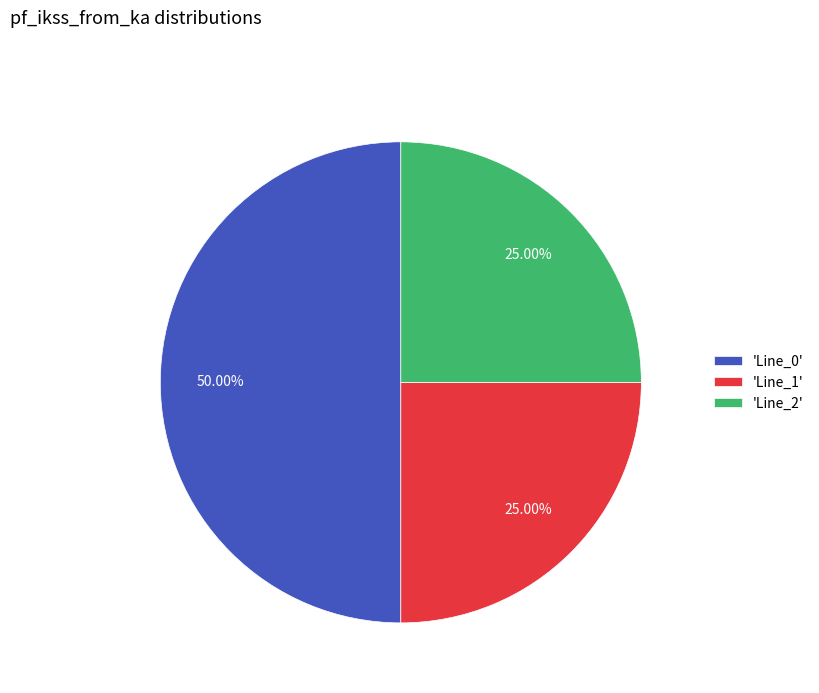

Which slice is the largest?

'Line_0'